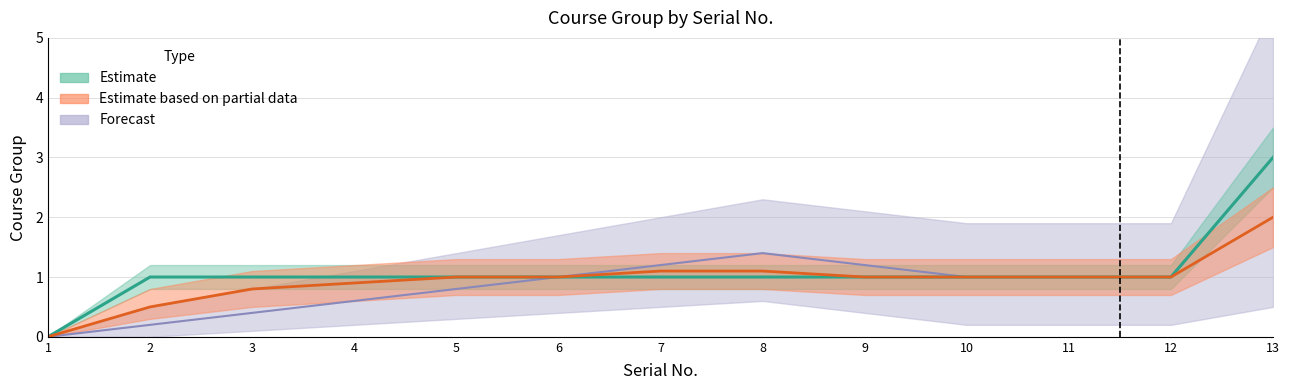

How many data points does each series have?

13